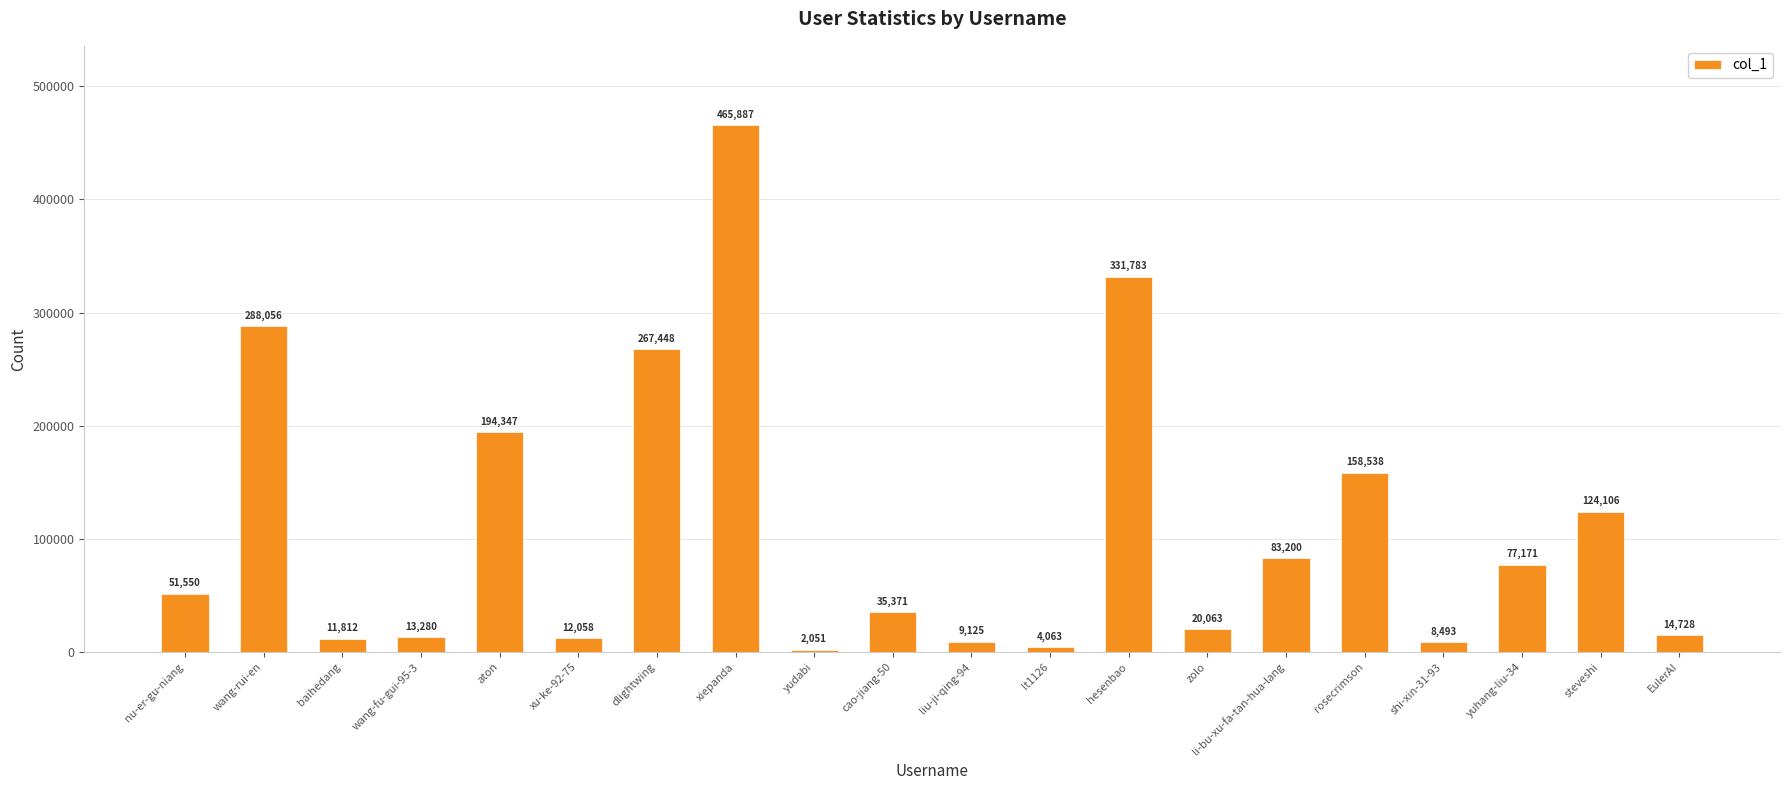

What is the label of the 14th bar from the right?

dlightwing